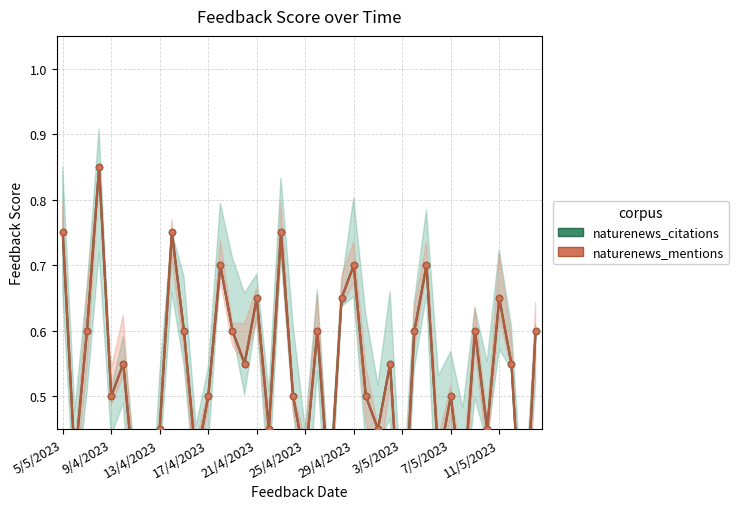

Reading left to right, what are all the values shown in this chart?

naturenews_citations: 0.8	0.4	0.6	0.9	0.5	0.5	0.4	0.1	0.4	0.8	0.6	0.4	0.5	0.7	0.6	0.5	0.6	0.4	0.8	0.5	0.4	0.6	0.4	0.6	0.7	0.5	0.4	0.5	0.2	0.6	0.7	0.4	0.5	0.4	0.6	0.4	0.6	0.5	0.2	0.6
naturenews_mentions: 0.8	0.4	0.6	0.9	0.5	0.5	0.4	0.1	0.4	0.8	0.6	0.4	0.5	0.7	0.6	0.5	0.6	0.4	0.8	0.5	0.4	0.6	0.4	0.6	0.7	0.5	0.4	0.5	0.2	0.6	0.7	0.4	0.5	0.4	0.6	0.4	0.6	0.5	0.2	0.6